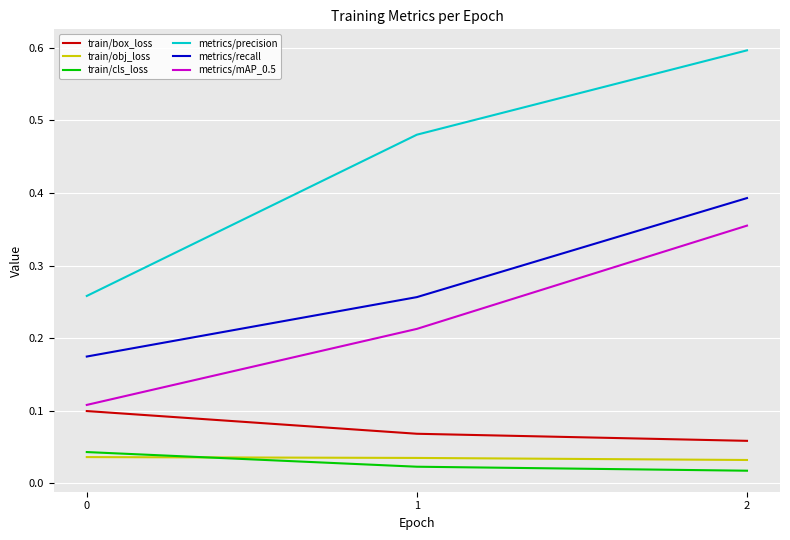

What is the highest value of the metrics/precision series?

0.6